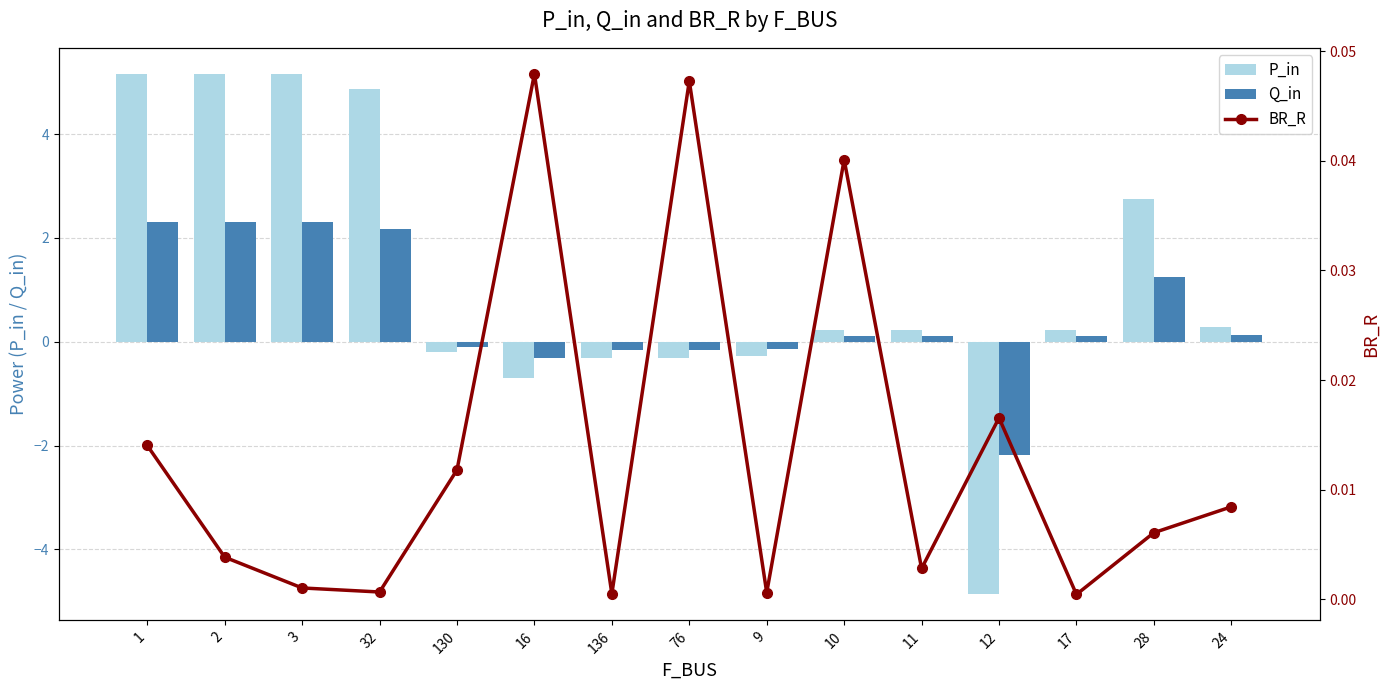

Which series changed the most between 28 and 24?

P_in